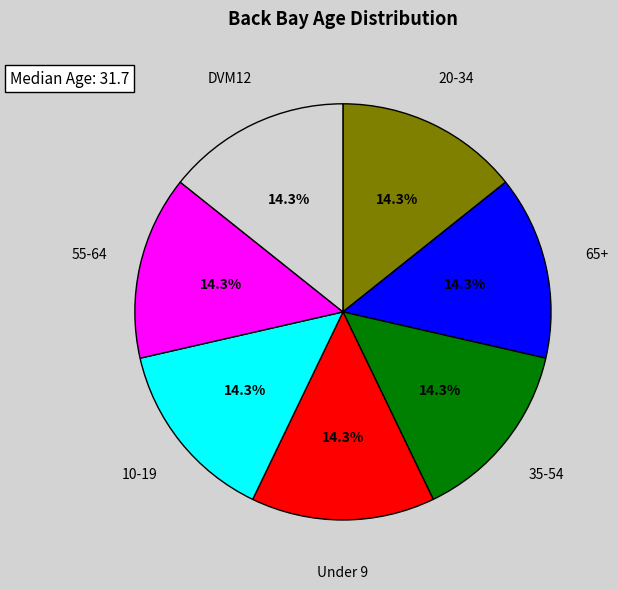

Is there any slice that represents more than half of the pie?

No